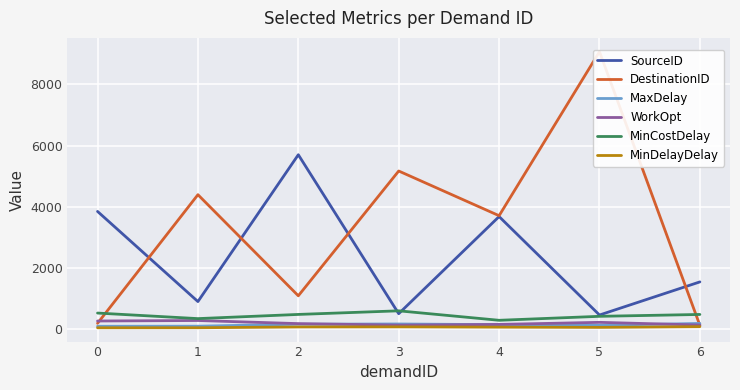

What is the difference between the maximum and minimum values in the WorkOpt series?

152.0